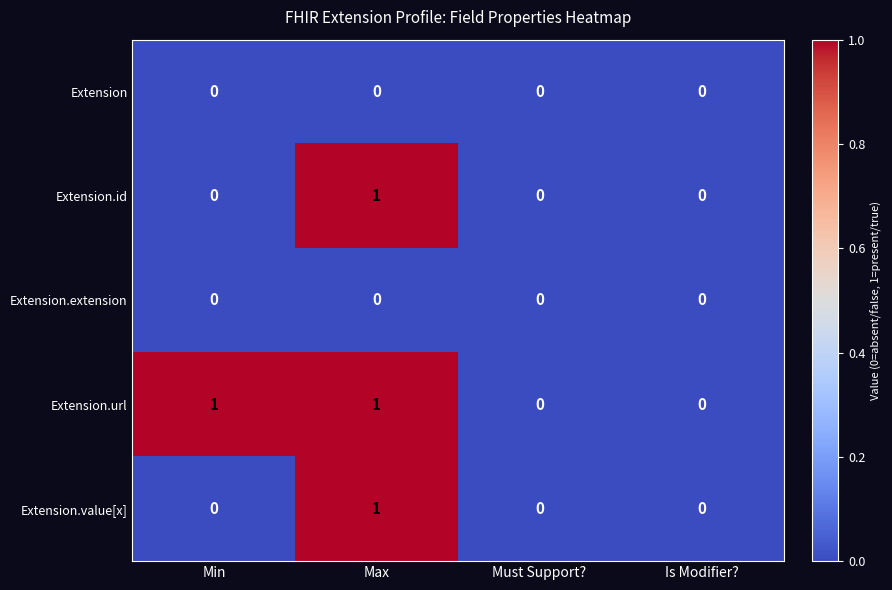

True or false: Extension.id has a value of 0 at Must Support?.

True